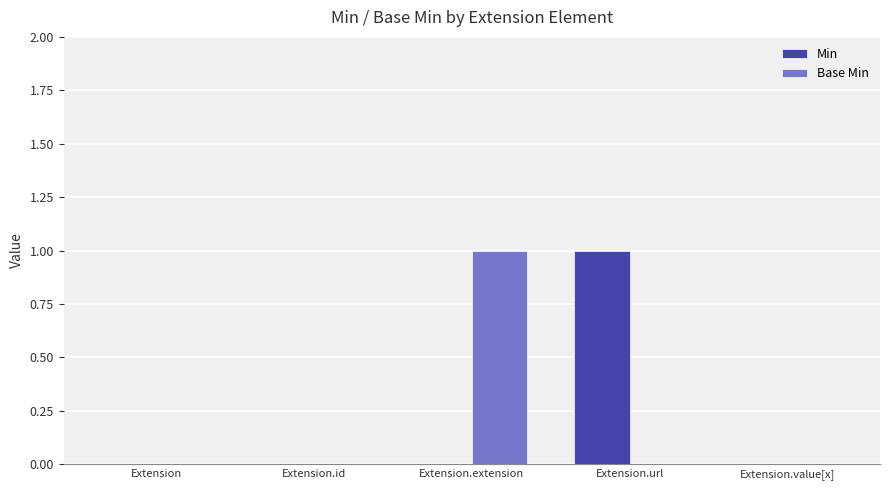

Count the number of categories in the chart.

5